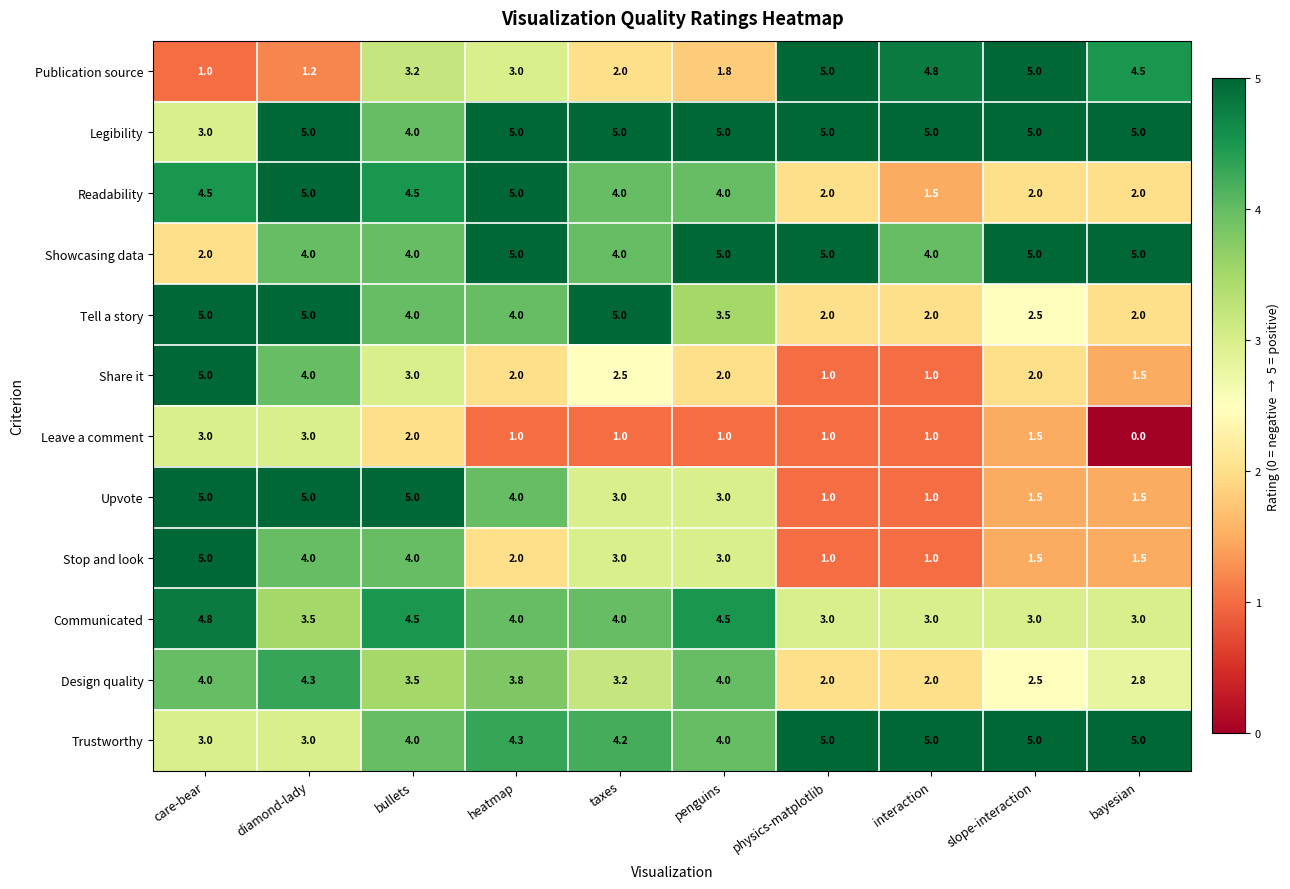

At which label does Tell a story first exceed 4?

care-bear